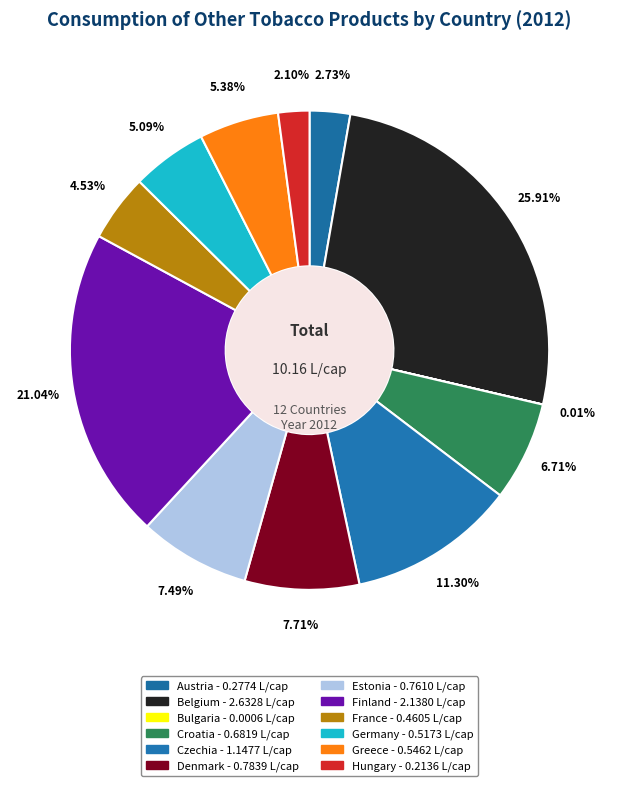

What is the change in value from Belgium to Bulgaria?

-2.6